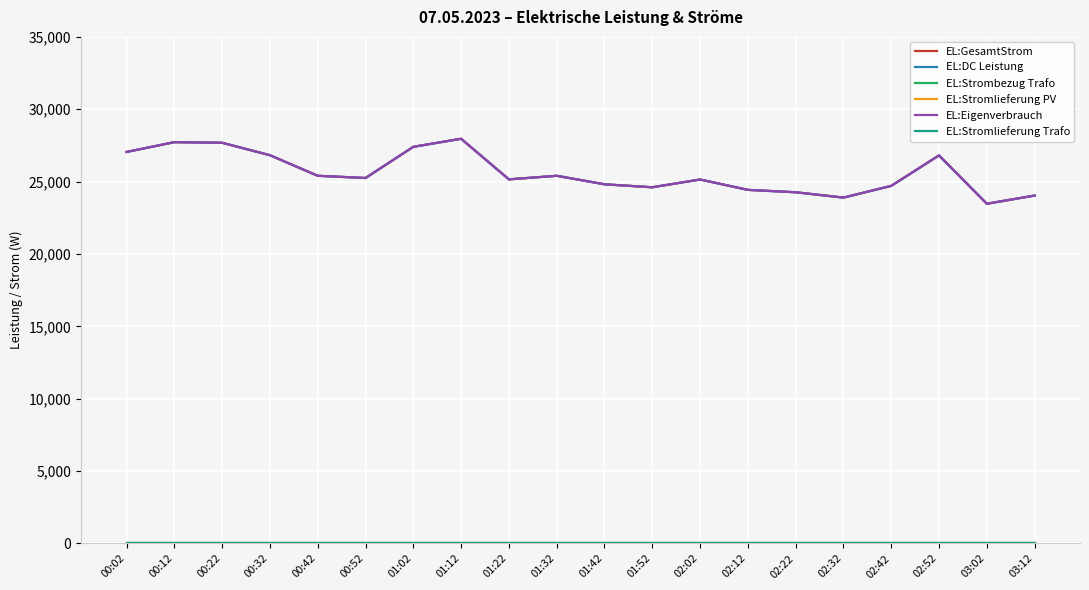

What is the difference between the highest and lowest values at 01:02?

27403